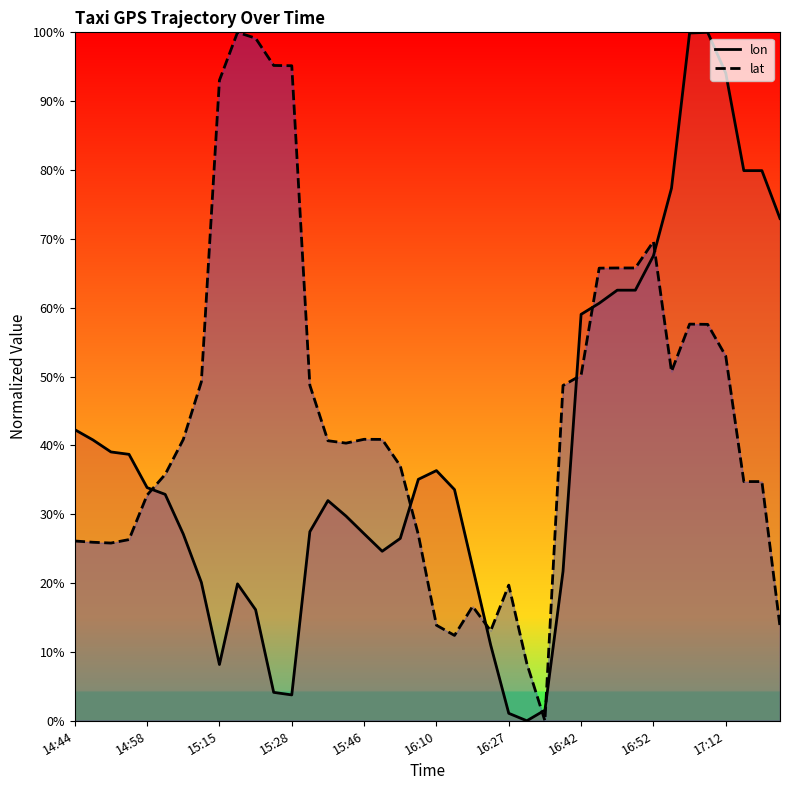

True or false: lat has a value of 20.8 at 14:59.

False